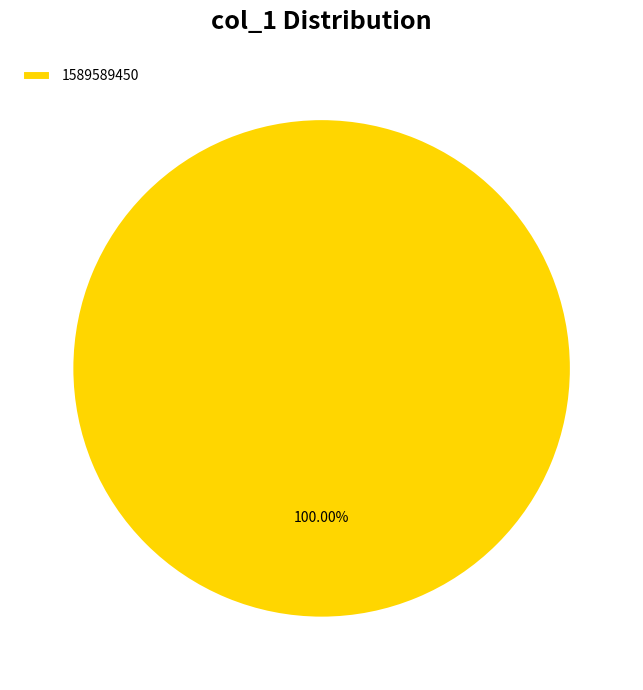

Does 1589589450 account for over 50% of the chart?

Yes